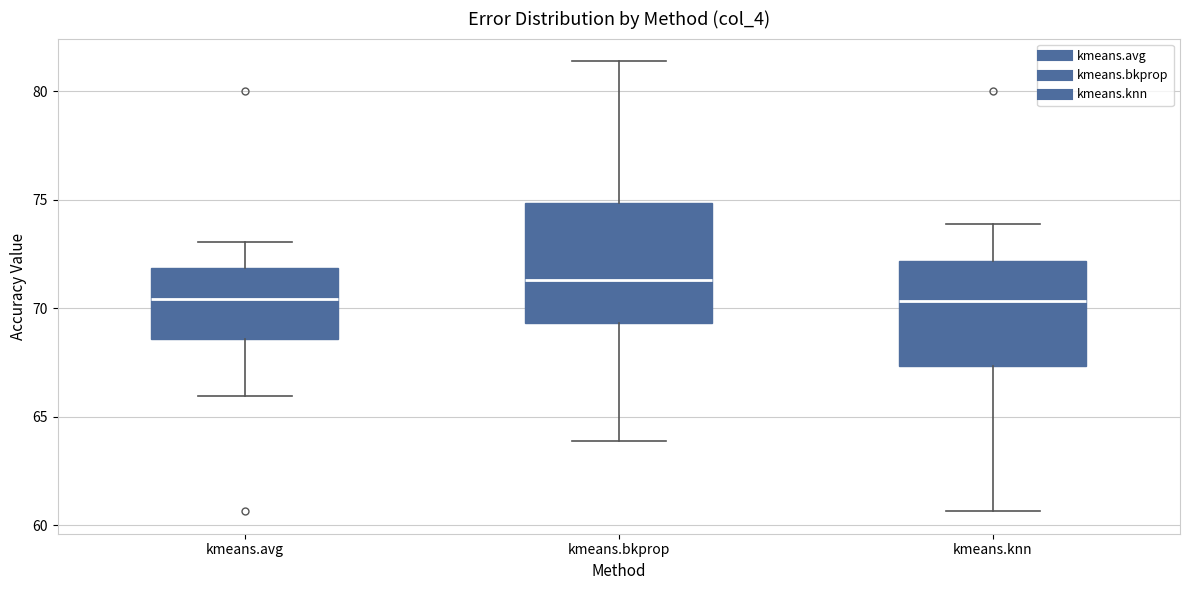

Which box's median line is the highest?

kmeans.bkprop